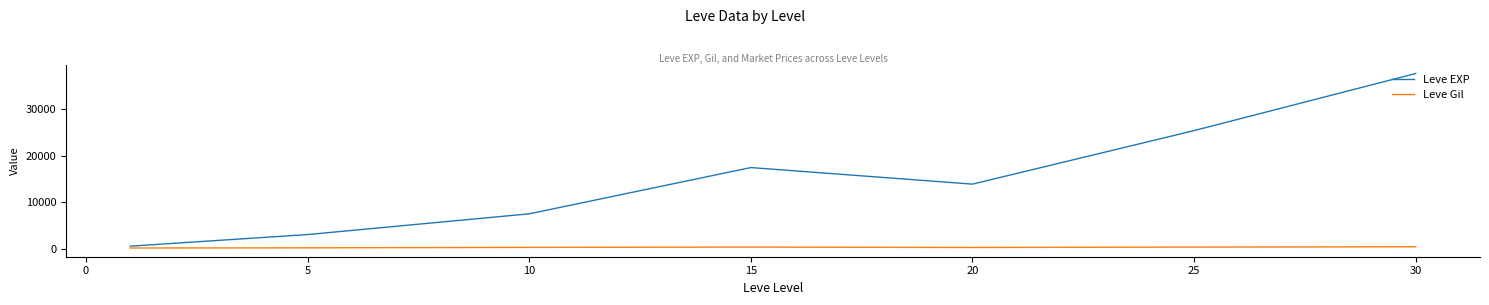

List the series in order of their peak value, highest first.

Leve EXP, Leve Gil